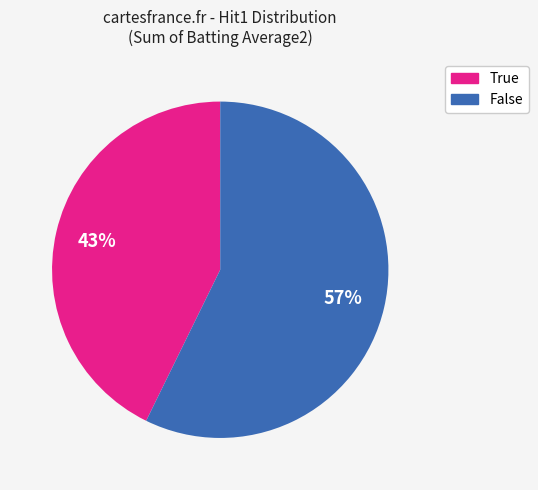

Is it true that False is 64% of the pie?

False